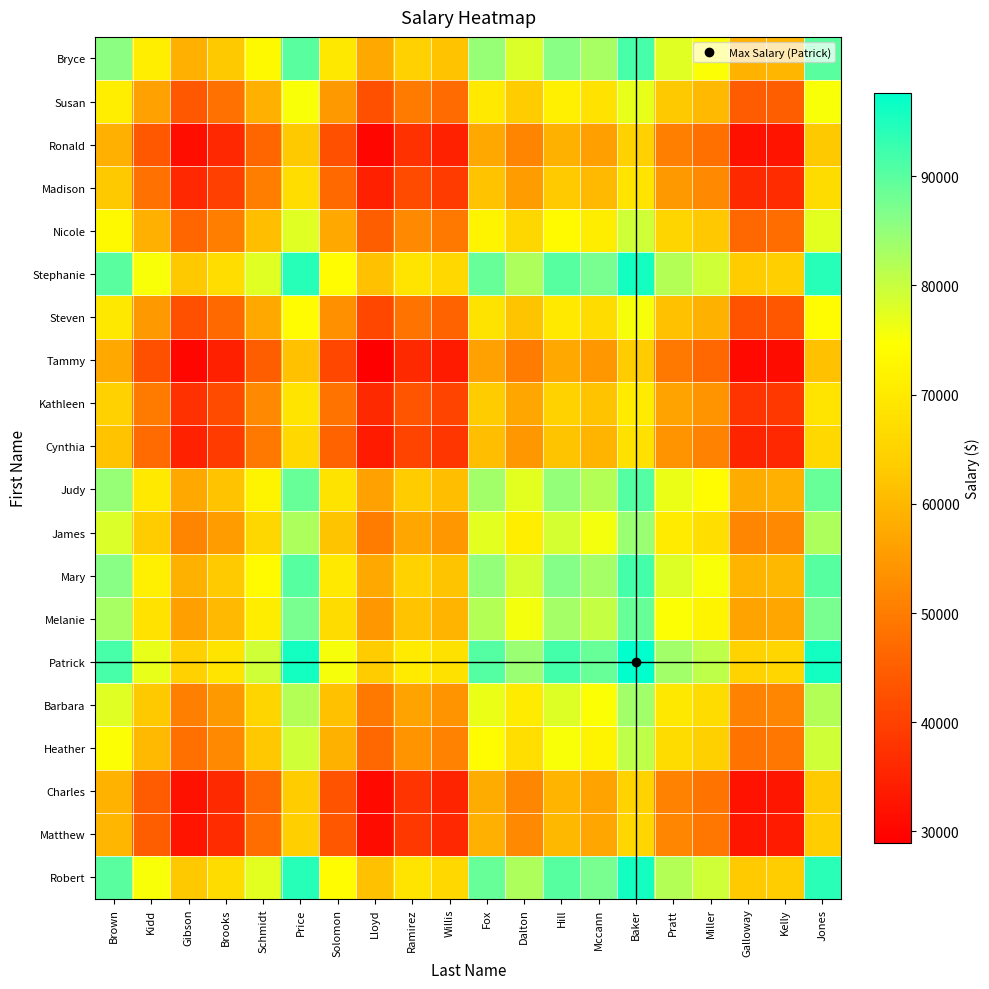

At which category is the sum across all series the highest?

Baker